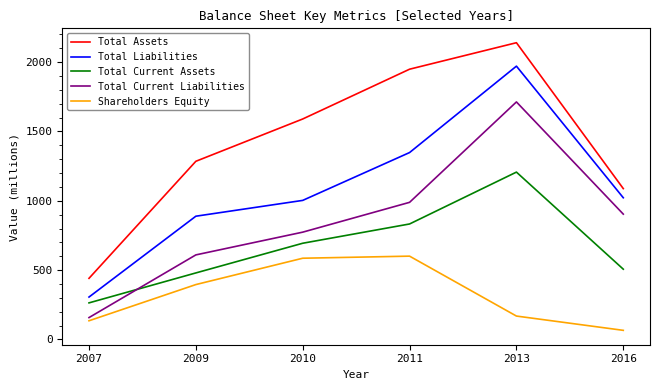

What is the minimum value for Total Current Liabilities?

158